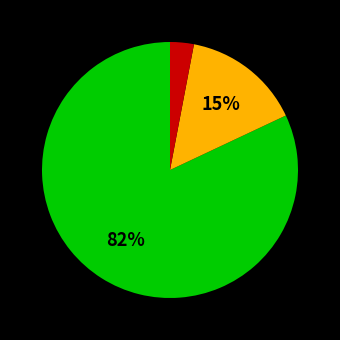

To the nearest percent, what is the difference between the largest and smallest slice percentages?

79%